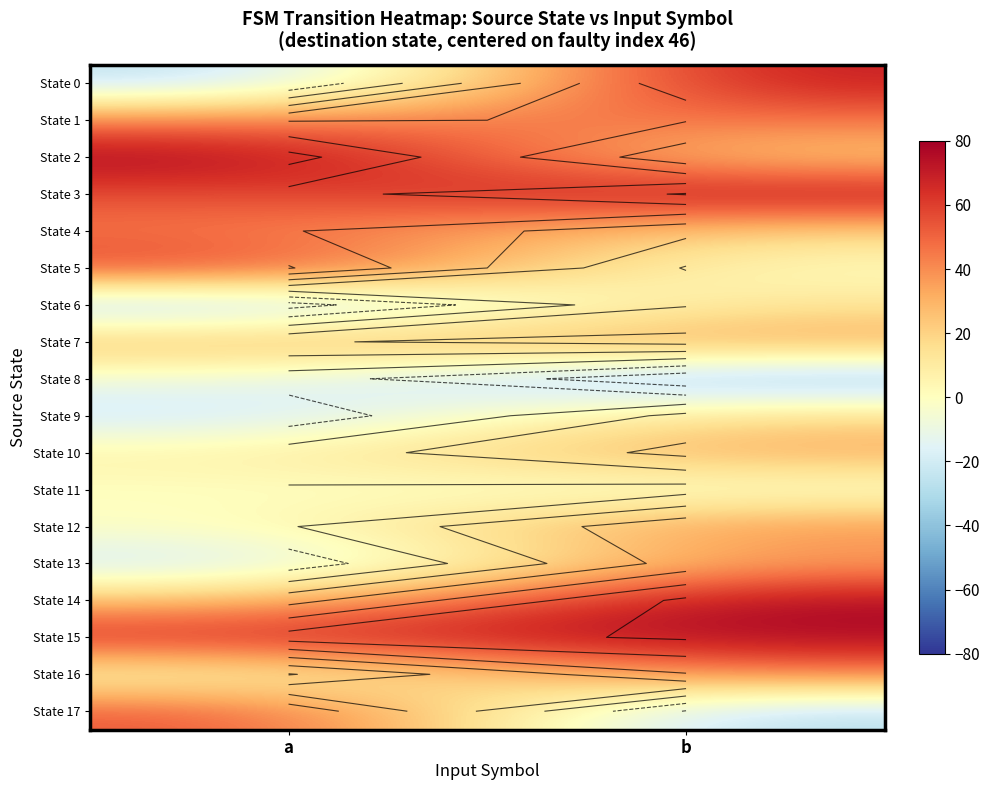

What is the total value across all series at b?

531